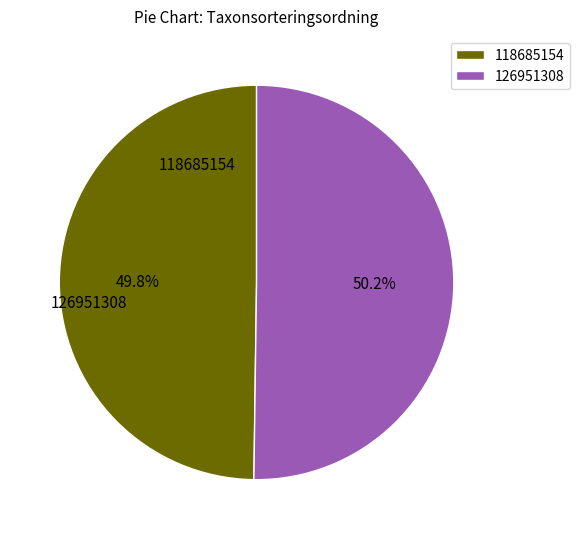

Is there any slice that represents more than half of the pie?

Yes